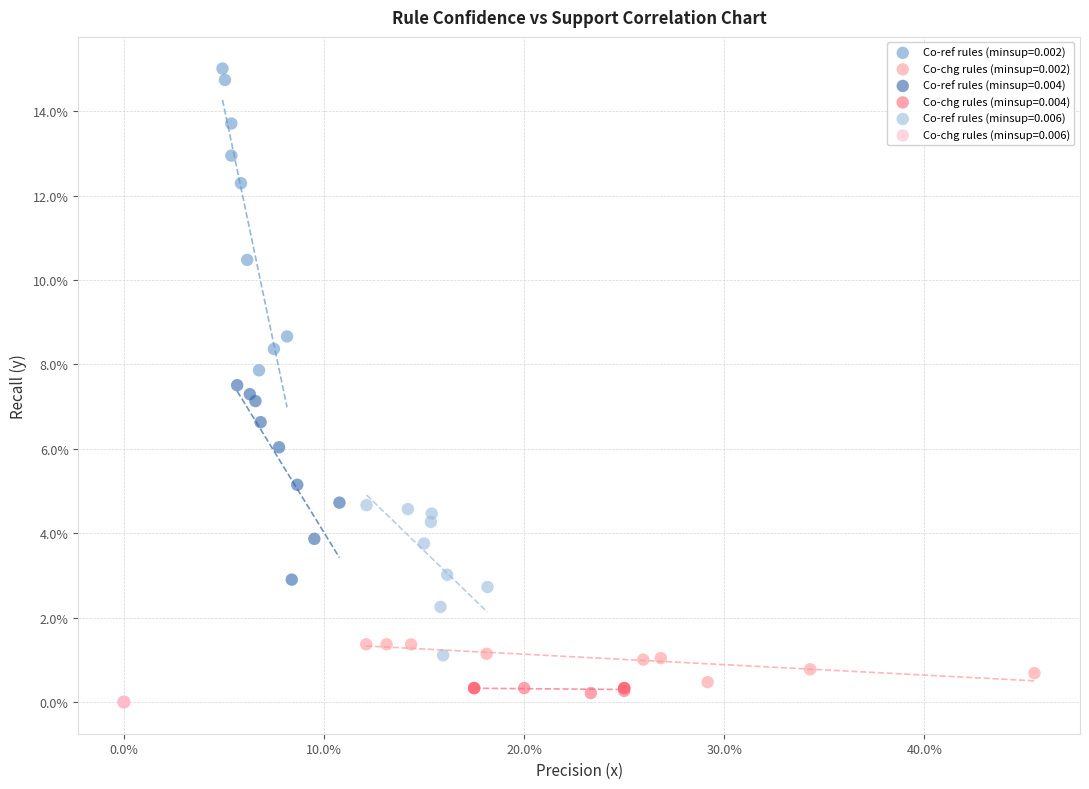

Which series contains the highest Y value?

Co-ref rules (minsup=0.002)